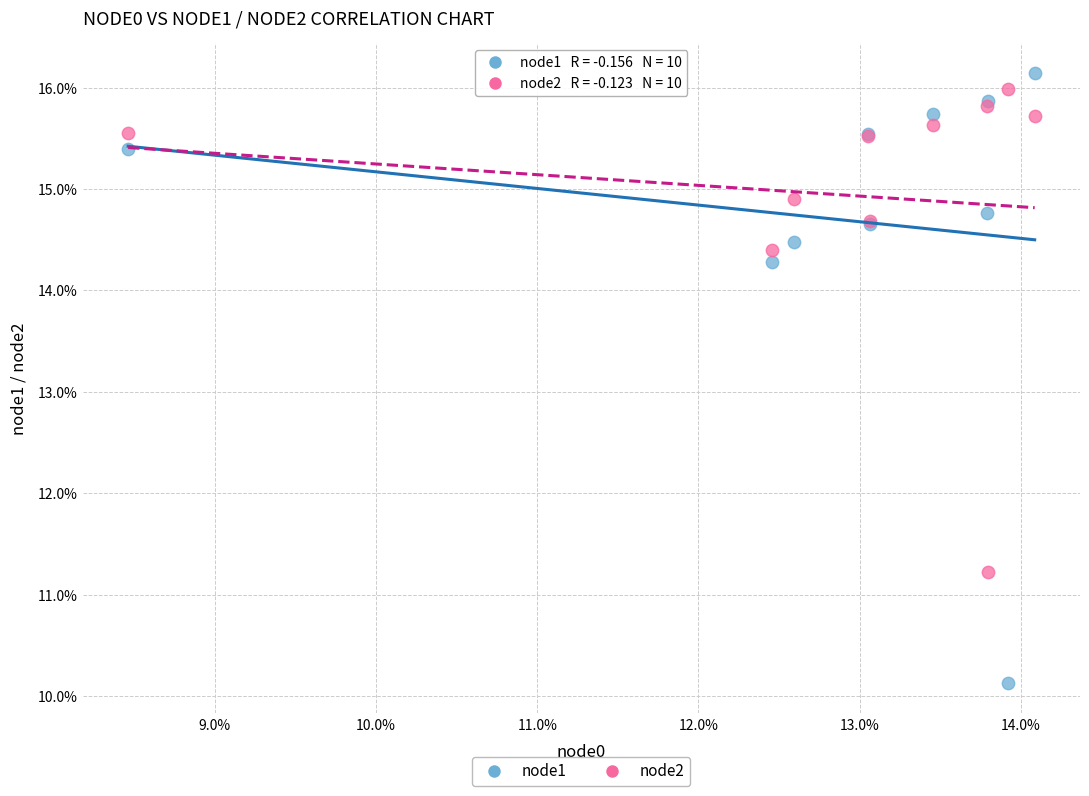

What are all the series names shown in the legend?

node1, node2